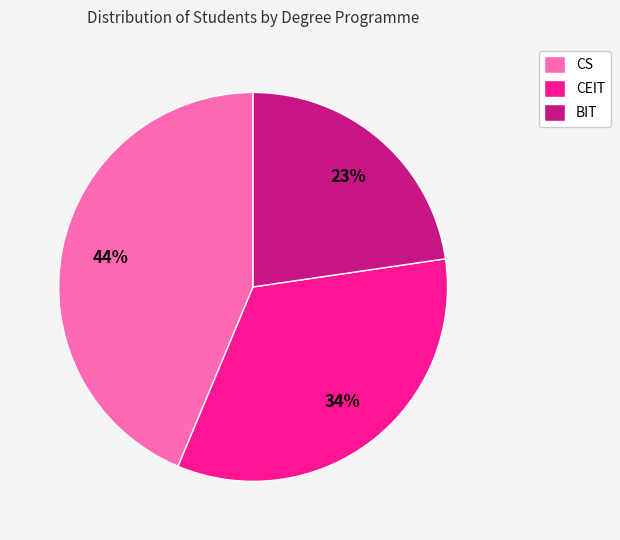

Count the number of slices in the pie.

3